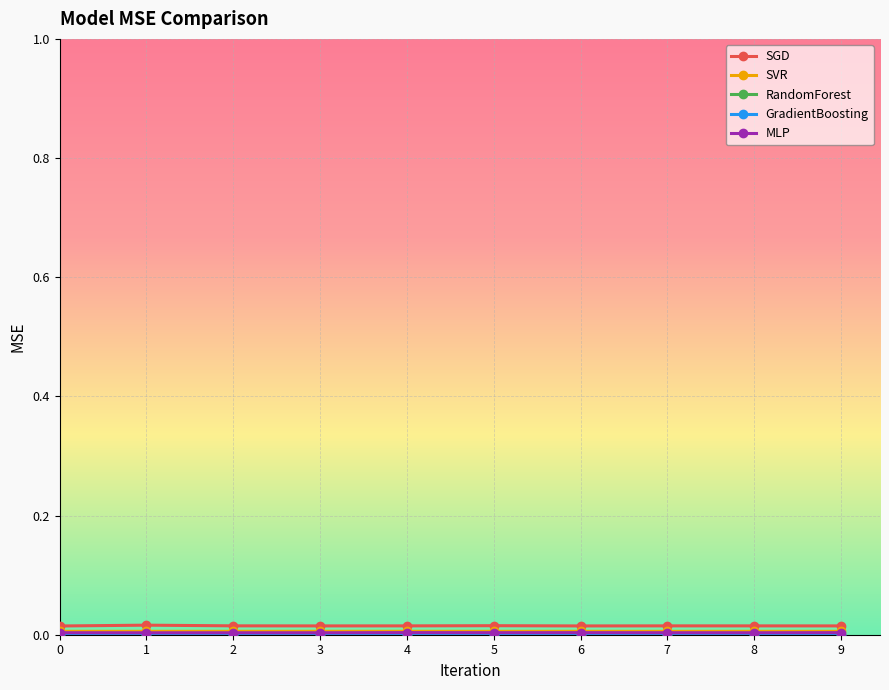

How many data points does each series have?

10